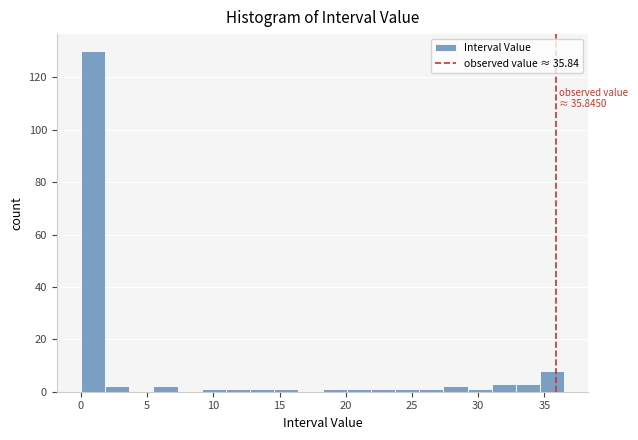

Read against the x-axis, roughly where is the centre of the tallest bar?

1.0